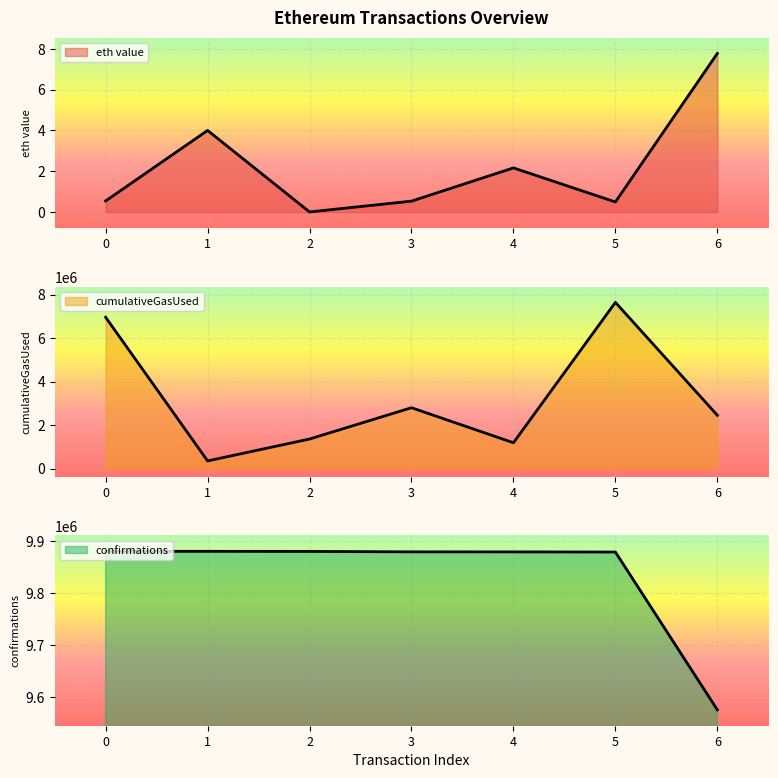

List the series in order of their peak value, highest first.

confirmations, cumulativeGasUsed, eth value